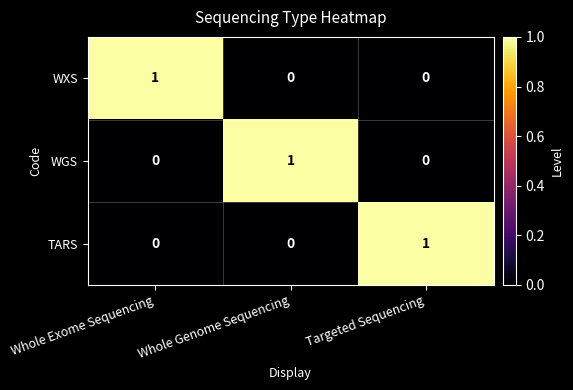

What is the greatest value displayed?

1